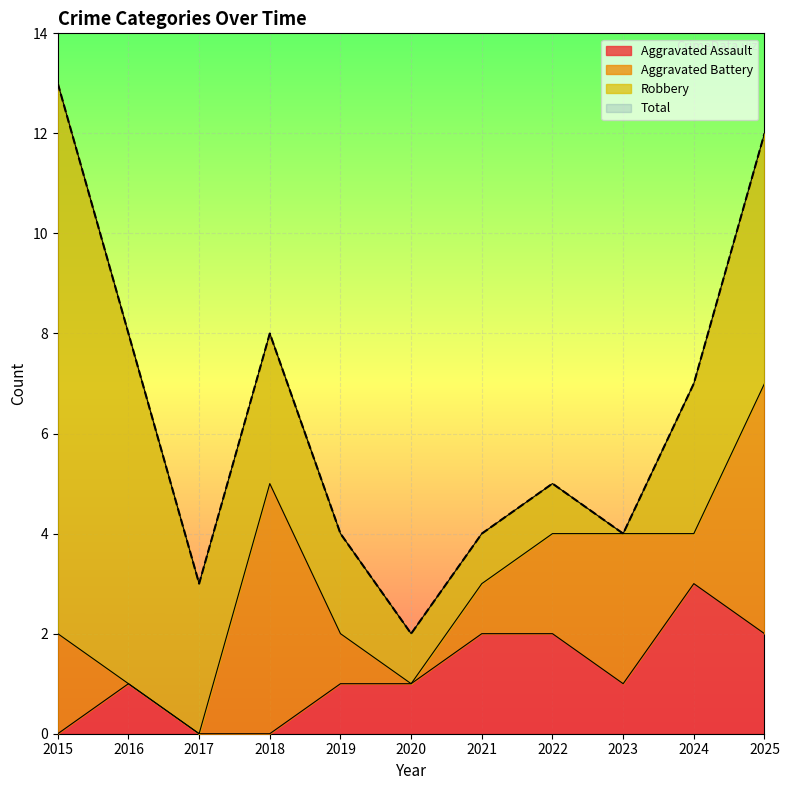

True or false: Aggravated Assault and Total cross at least once.

False